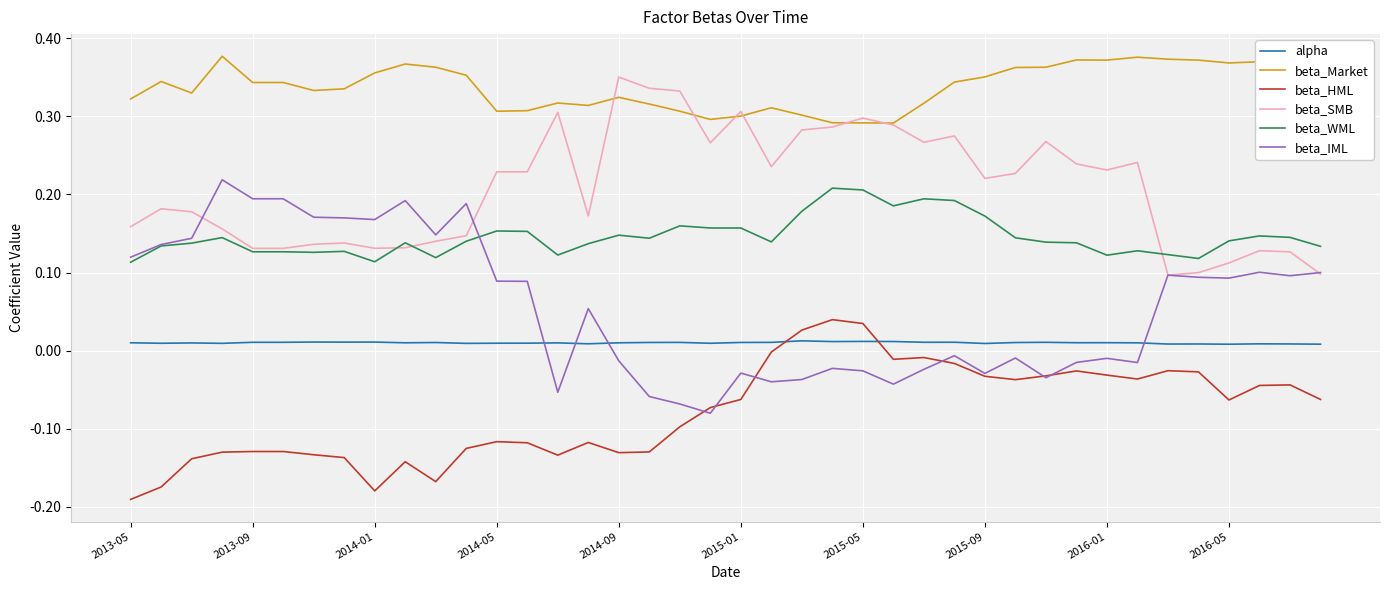

True or false: beta_SMB and beta_HML cross at least once.

False